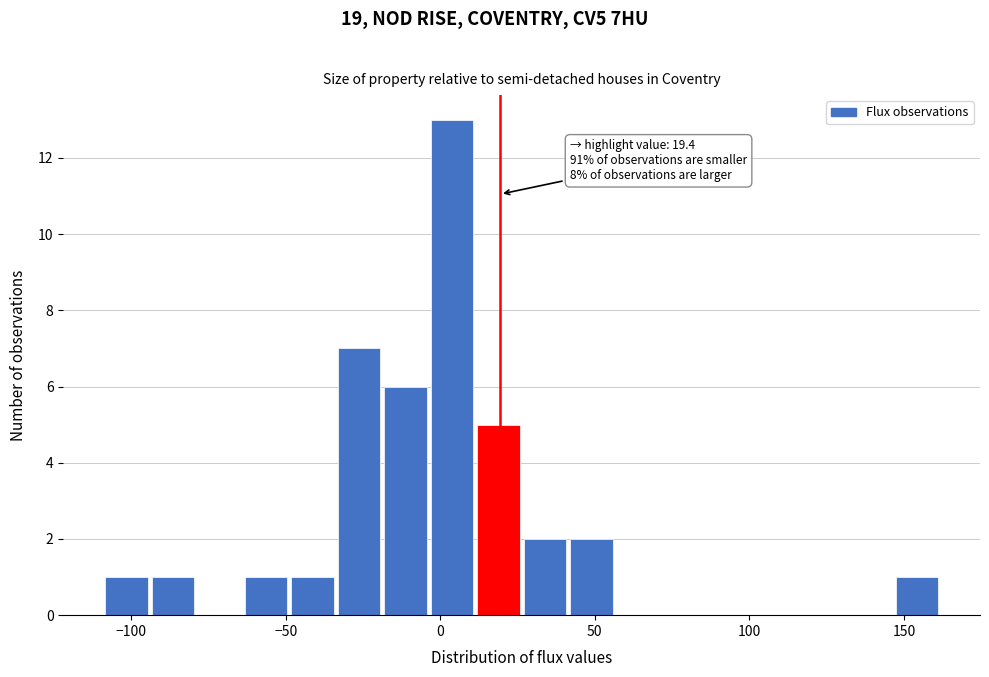

Read against the x-axis, roughly where is the centre of the tallest bar?

5